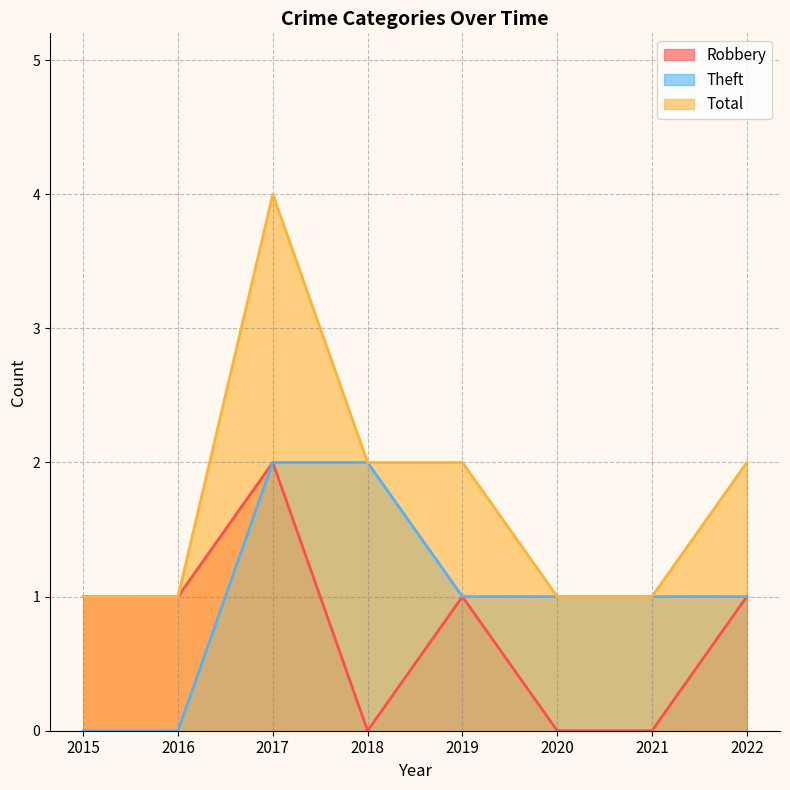

Rank the series by their maximum value, from highest to lowest.

Total, Robbery, Theft